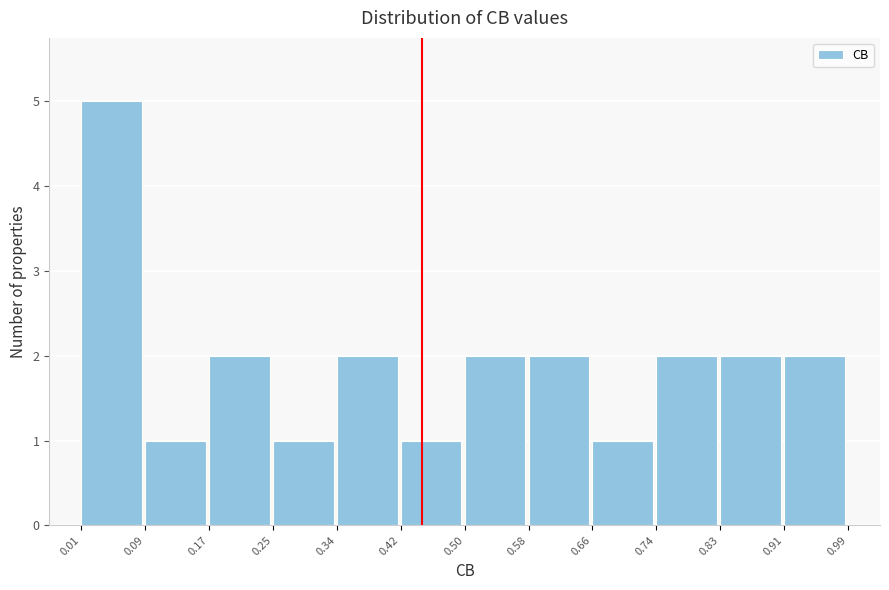

Reading left to right, transcribe this chart: for each bar, give the range it covers on the x-axis and its height. The values are not printed on the chart, so give them approximately, as read against the axis.

0.01 to 0.09: 5
0.09 to 0.17: 1
0.17 to 0.25: 2
0.25 to 0.34: 1
0.34 to 0.42: 2
0.42 to 0.50: 1
0.50 to 0.58: 2
0.58 to 0.66: 2
0.66 to 0.74: 1
0.74 to 0.83: 2
0.83 to 0.91: 2
0.91 to 0.99: 2